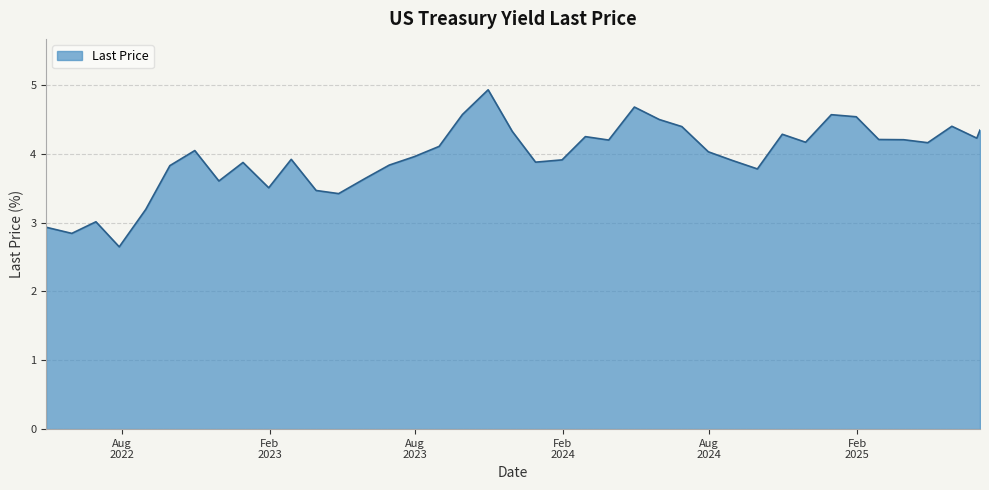

What is the difference between the maximum and minimum values?

2.3